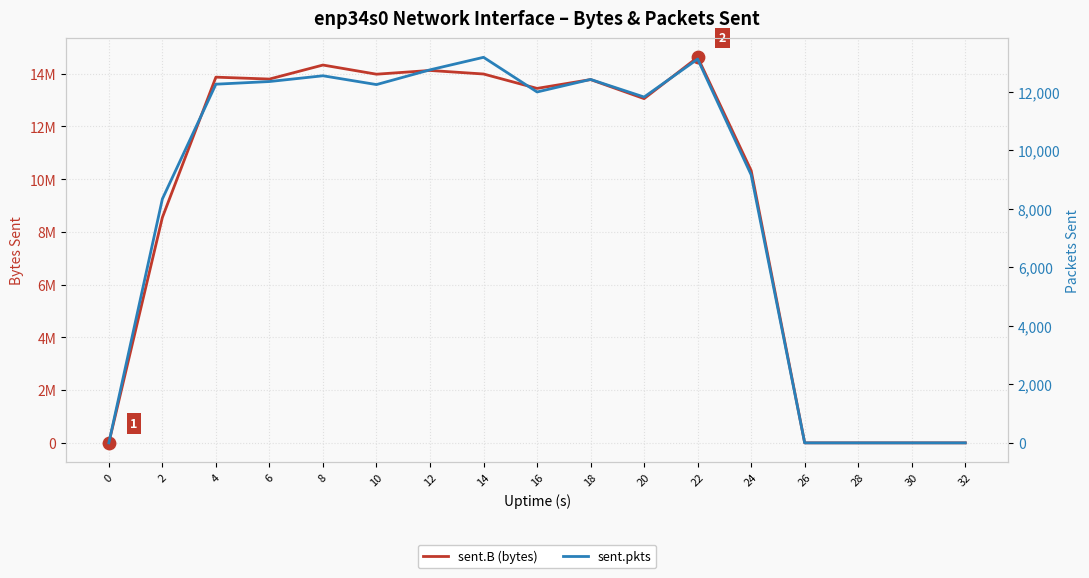

Which series has the largest total across all categories?

sent.B (bytes)